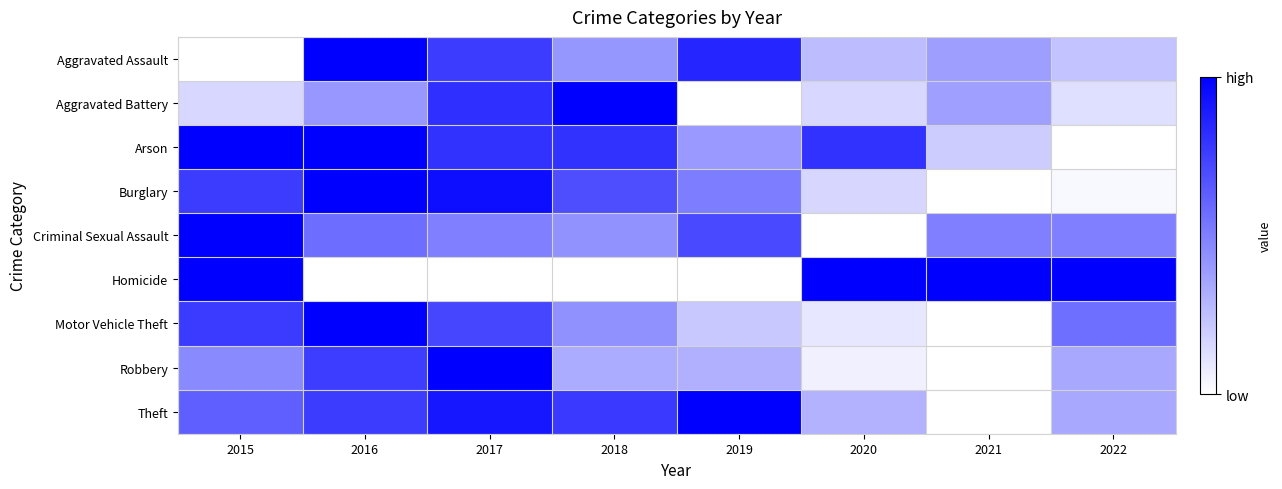

Which series has the largest total across all categories?

Arson